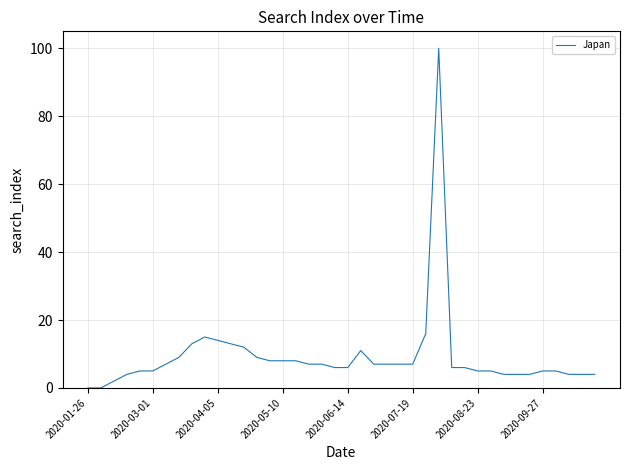

What is the difference between the maximum and minimum values?

100